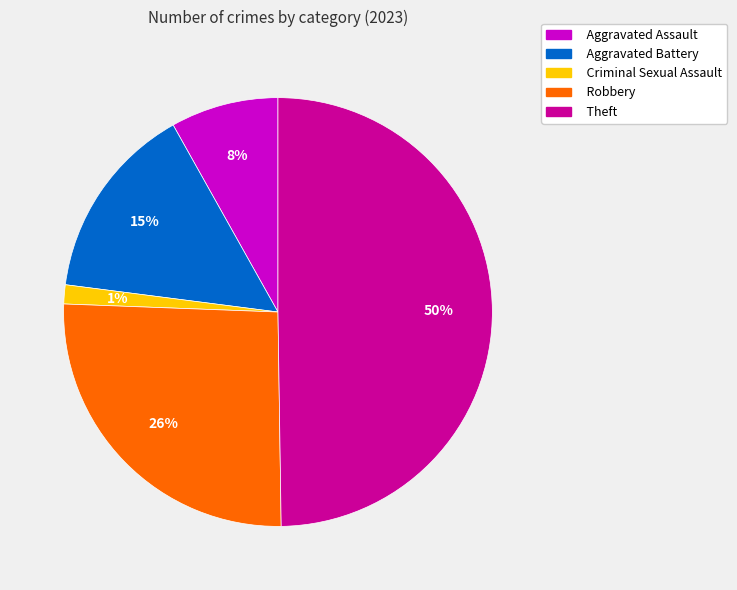

What percentage is the Theft slice, to the nearest percent?

50%